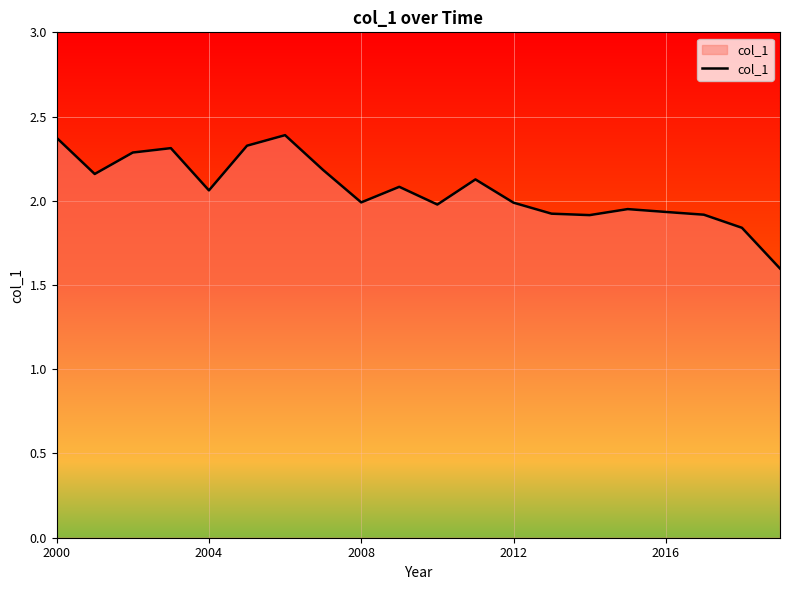

What is the difference between the maximum and minimum values?

0.8